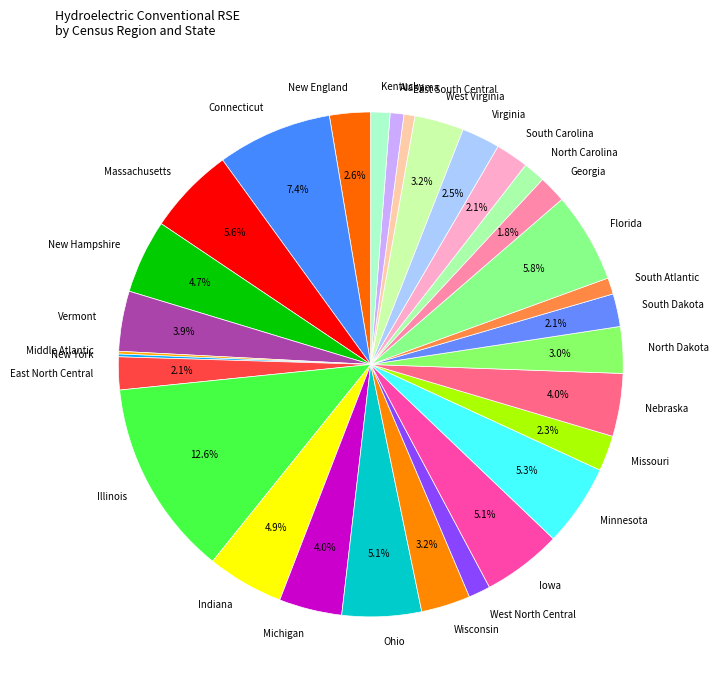

Is East North Central the majority of the pie?

No